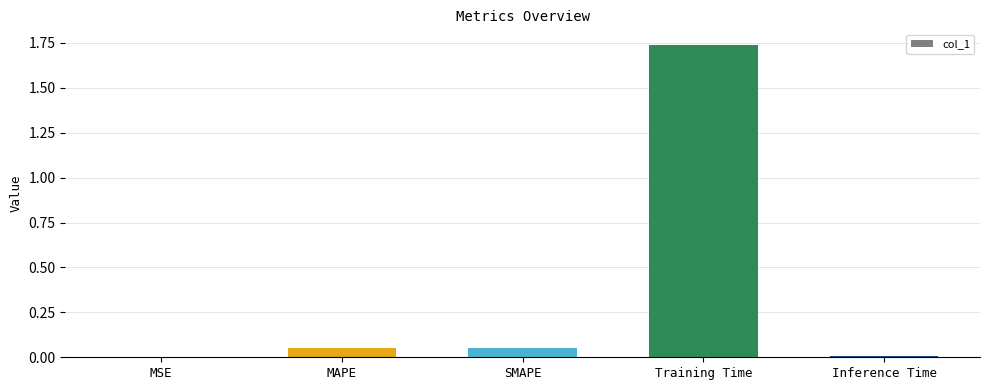

What is the sum of the values at Training Time and SMAPE?

1.8